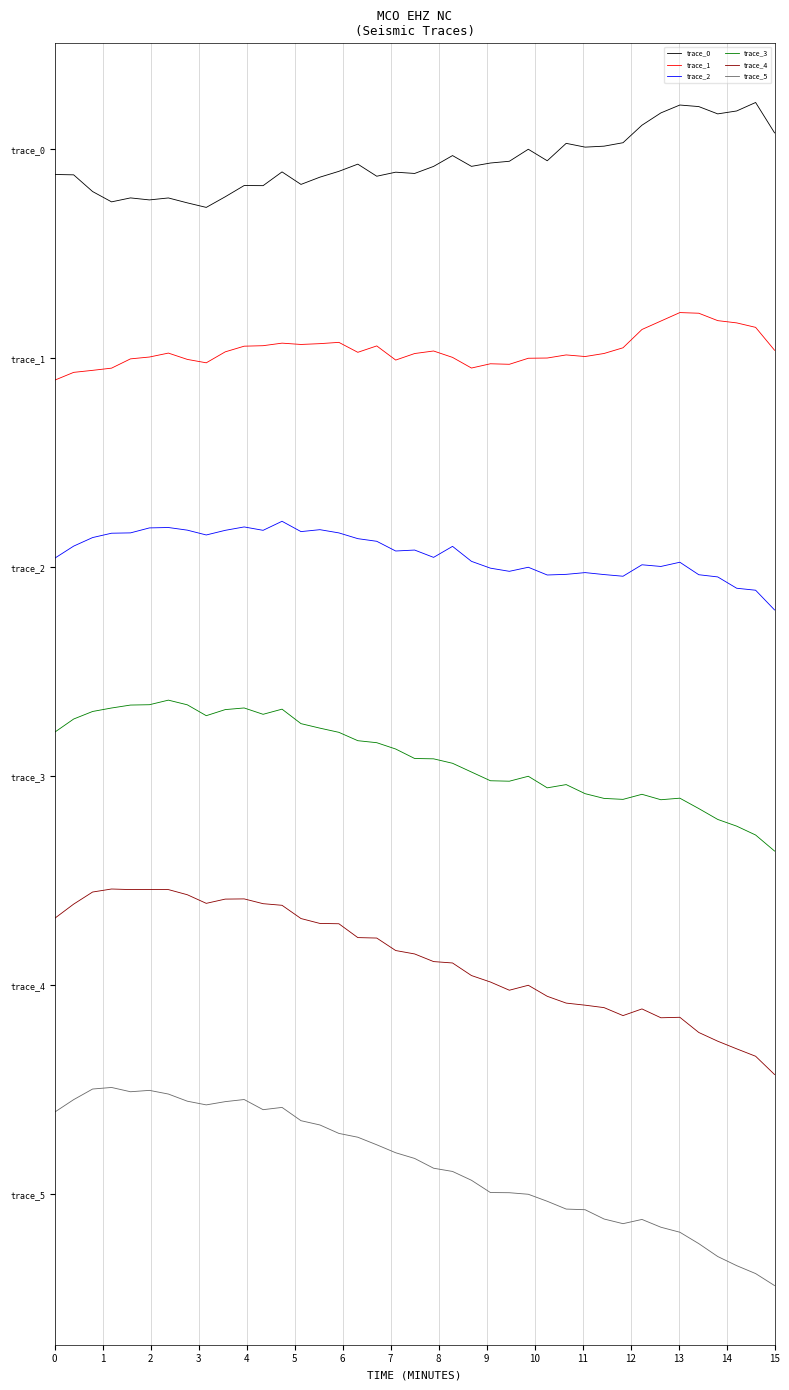

What is the value of the trace_2 point at the 23rd from the left?

0.1